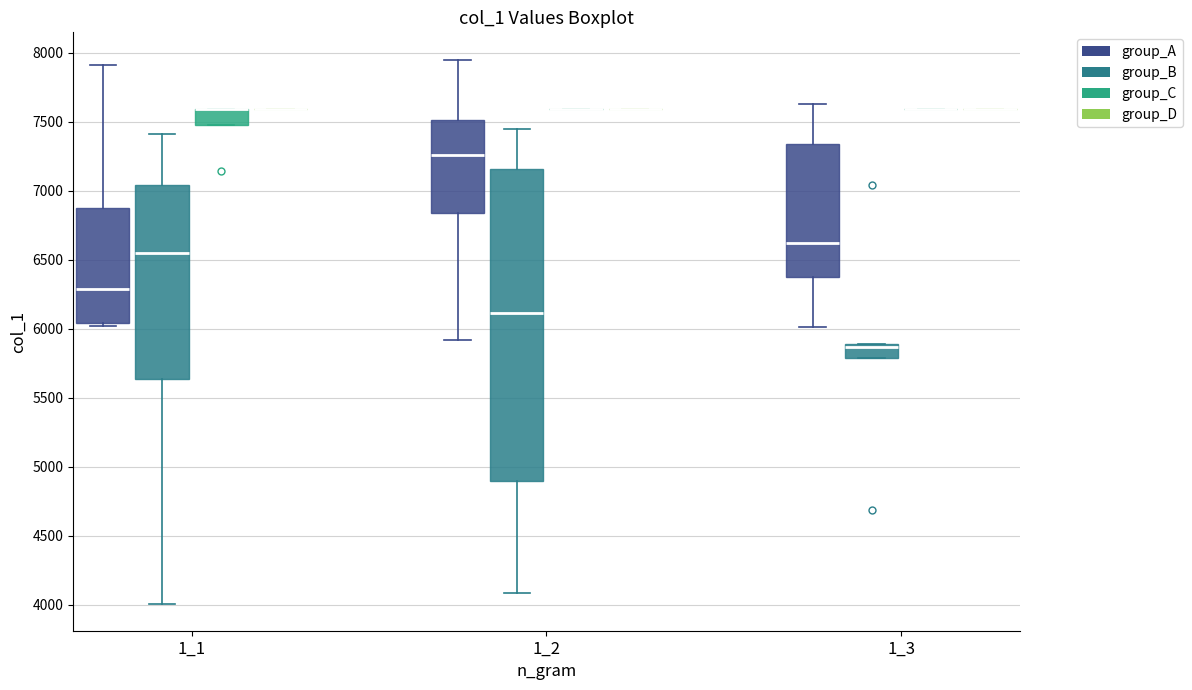

Reading left to right, transcribe this box plot: for each box, give where its median line is, the range the box spans, and where its two whiskers end, as read against the y-axis. The values are not printed on the chart, so give them approximately, as read against the axis.

1_1 (group_A): median 6300, box 6050 to 6850, whiskers 6000 to 7900
1_1 (group_B): median 6550, box 5650 to 7050, whiskers 4000 to 7400
1_1 (group_C): median 7600 (drawn on the box's upper edge), box 7500 to 7600, whiskers 7500 to 7600
1_1 (group_D): box collapsed to a line at 7600, whiskers 7600 to 7600
1_2 (group_A): median 7250, box 6850 to 7500, whiskers 5900 to 7950
1_2 (group_B): median 6100, box 4900 to 7150, whiskers 4100 to 7450
1_2 (group_C): box collapsed to a line at 7600, whiskers 7600 to 7600
1_2 (group_D): box collapsed to a line at 7600, whiskers 7600 to 7600
1_3 (group_A): median 6600, box 6350 to 7350, whiskers 6000 to 7650
1_3 (group_B): median 5850, box 5800 to 5900, whiskers 5800 to 5900
1_3 (group_C): box collapsed to a line at 7600, whiskers 7600 to 7600
1_3 (group_D): box collapsed to a line at 7600, whiskers 7600 to 7600